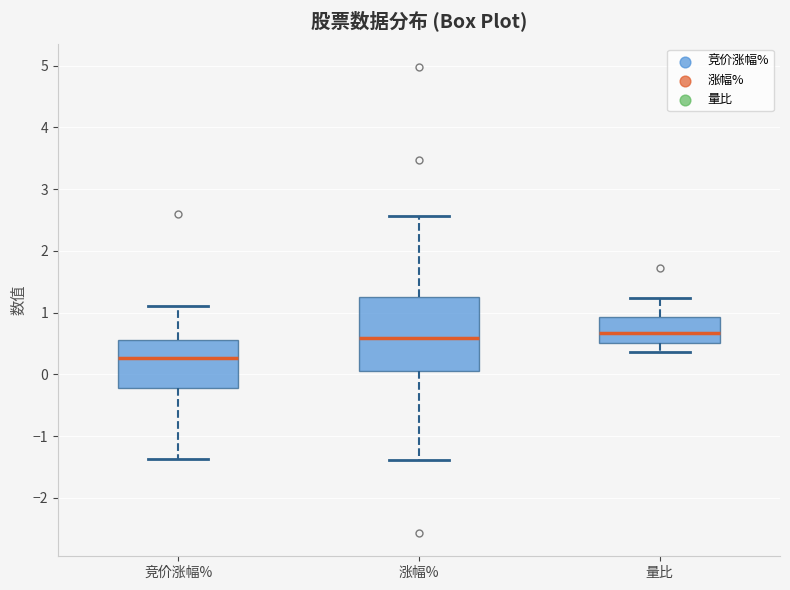

Reading left to right, read every box against the y-axis: the position of its median line, the range the box covers, and the ends of its whiskers. The values are not printed on the chart, so give them approximately, as read against the axis.

竞价涨幅%: median 0.3, box -0.2 to 0.6, whiskers -1.4 to 1.1
涨幅%: median 0.6, box 0.1 to 1.3, whiskers -1.4 to 2.6
量比: median 0.7, box 0.5 to 0.9, whiskers 0.4 to 1.2